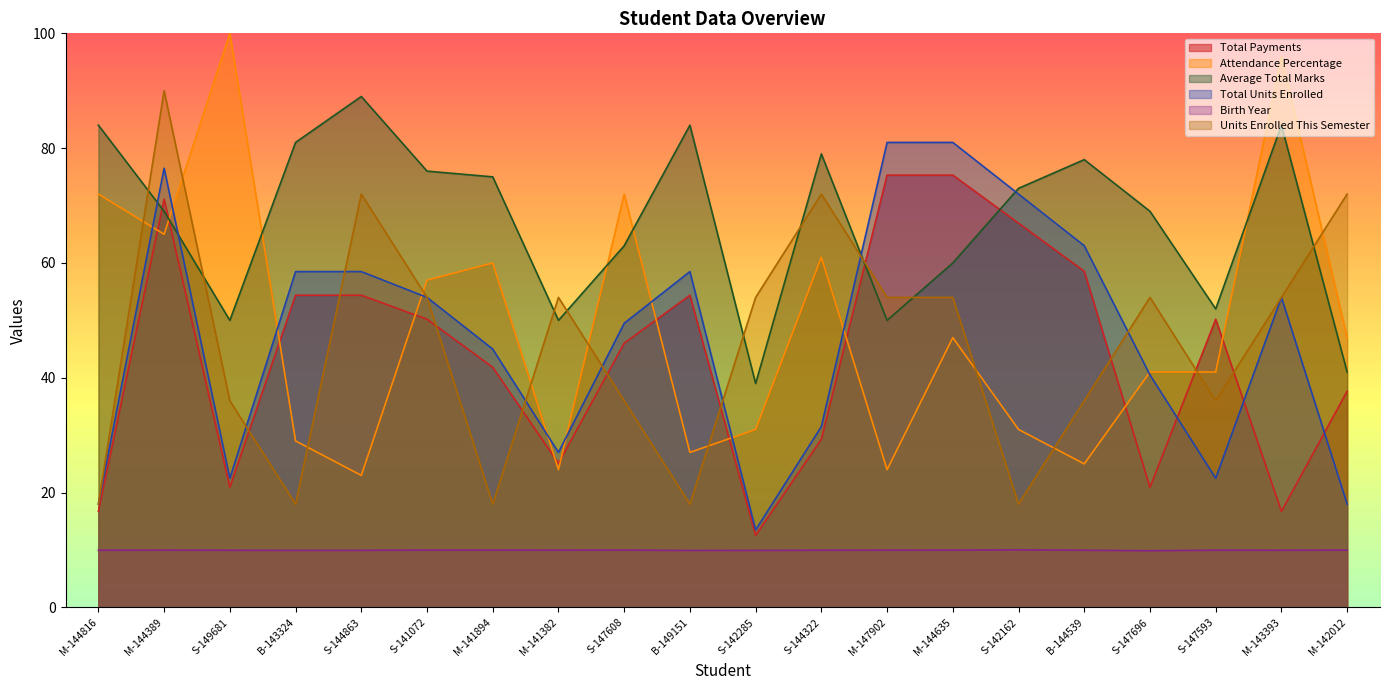

Reading left to right, transcribe all the data shown in this chart.

Total Payments: M-144816=16.7	M-144389=71.1	S-149681=20.9	B-143324=54.4	S-144863=54.4	S-141072=50.2	M-141894=41.8	M-141382=25.1	S-147608=46.0	B-149151=54.4	S-142285=12.6	S-144322=29.3	M-147902=75.3	M-144635=75.3	S-142162=66.9	B-144539=58.6	S-147696=20.9	S-147593=50.2	M-143393=16.7	M-142012=37.7
Attendance Percentage: M-144816=72.0	M-144389=65.0	S-149681=100.0	B-143324=29.0	S-144863=23.0	S-141072=57.0	M-141894=60.0	M-141382=24.0	S-147608=72.0	B-149151=27.0	S-142285=31.0	S-144322=61.0	M-147902=24.0	M-144635=47.0	S-142162=31.0	B-144539=25.0	S-147696=41.0	S-147593=41.0	M-143393=96.0	M-142012=47.0
Average Total Marks: M-144816=84.0	M-144389=69.0	S-149681=50.0	B-143324=81.0	S-144863=89.0	S-141072=76.0	M-141894=75.0	M-141382=50.0	S-147608=63.0	B-149151=84.0	S-142285=39.0	S-144322=79.0	M-147902=50.0	M-144635=60.0	S-142162=73.0	B-144539=78.0	S-147696=69.0	S-147593=52.0	M-143393=84.0	M-142012=41.0
Total Units Enrolled: M-144816=18.0	M-144389=76.5	S-149681=22.5	B-143324=58.5	S-144863=58.5	S-141072=54.0	M-141894=45.0	M-141382=27.0	S-147608=49.5	B-149151=58.5	S-142285=13.5	S-144322=31.5	M-147902=81.0	M-144635=81.0	S-142162=72.0	B-144539=63.0	S-147696=40.5	S-147593=22.5	M-143393=54.0	M-142012=18.0
Birth Year: M-144816=10.0	M-144389=10.0	S-149681=10.0	B-143324=9.9	S-144863=9.9	S-141072=10.0	M-141894=10.0	M-141382=10.0	S-147608=10.0	B-149151=9.9	S-142285=9.9	S-144322=10.0	M-147902=10.0	M-144635=10.0	S-142162=10.0	B-144539=10.0	S-147696=9.9	S-147593=10.0	M-143393=10.0	M-142012=10.0
Units Enrolled This Semester: M-144816=18.0	M-144389=90.0	S-149681=36.0	B-143324=18.0	S-144863=72.0	S-141072=54.0	M-141894=18.0	M-141382=54.0	S-147608=36.0	B-149151=18.0	S-142285=54.0	S-144322=72.0	M-147902=54.0	M-144635=54.0	S-142162=18.0	B-144539=36.0	S-147696=54.0	S-147593=36.0	M-143393=54.0	M-142012=72.0